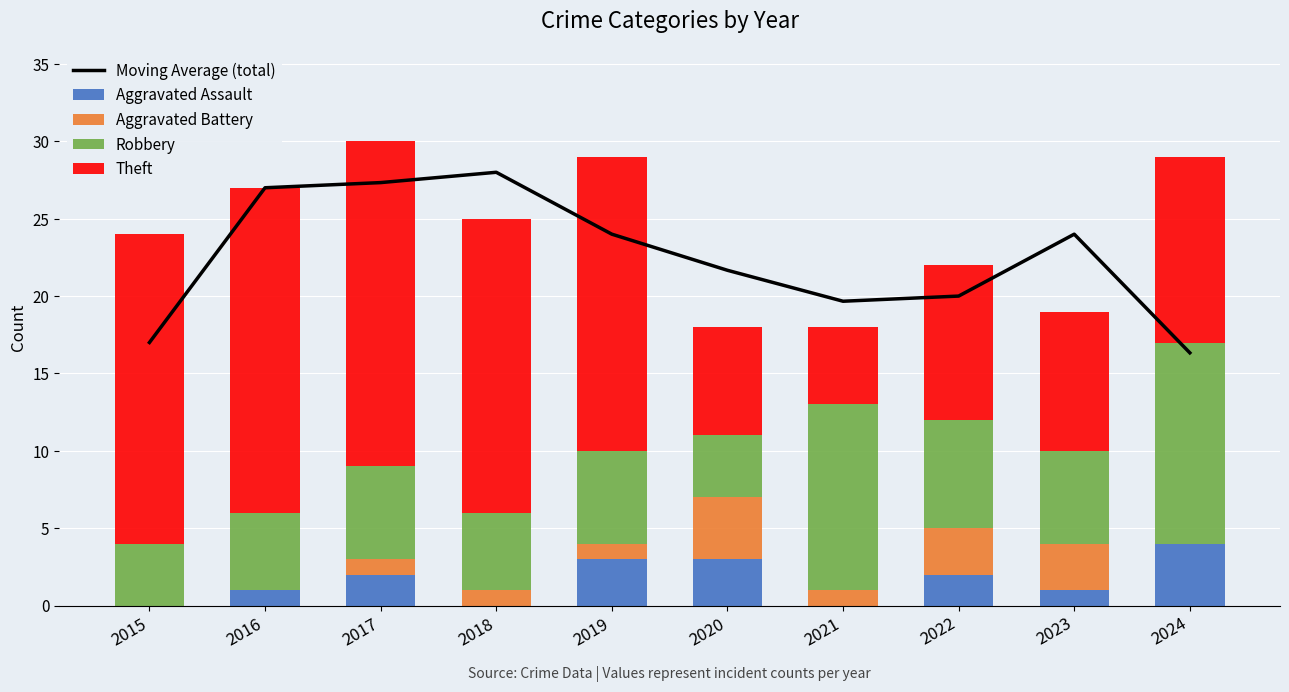

Reading right to left, extract all data points from this chart.

Moving Average (total): 2024=16.3	2023=24.0	2022=20.0	2021=19.7	2020=21.7	2019=24.0	2018=28.0	2017=27.3	2016=27.0	2015=17.0
Aggravated Assault: 2024=4.0	2023=1.0	2022=2.0	2021=0.0	2020=3.0	2019=3.0	2018=0.0	2017=2.0	2016=1.0	2015=0.0
Aggravated Battery: 2024=0.0	2023=3.0	2022=3.0	2021=1.0	2020=4.0	2019=1.0	2018=1.0	2017=1.0	2016=0.0	2015=0.0
Robbery: 2024=13.0	2023=6.0	2022=7.0	2021=12.0	2020=4.0	2019=6.0	2018=5.0	2017=6.0	2016=5.0	2015=4.0
Theft: 2024=12.0	2023=9.0	2022=10.0	2021=5.0	2020=7.0	2019=19.0	2018=19.0	2017=21.0	2016=21.0	2015=20.0